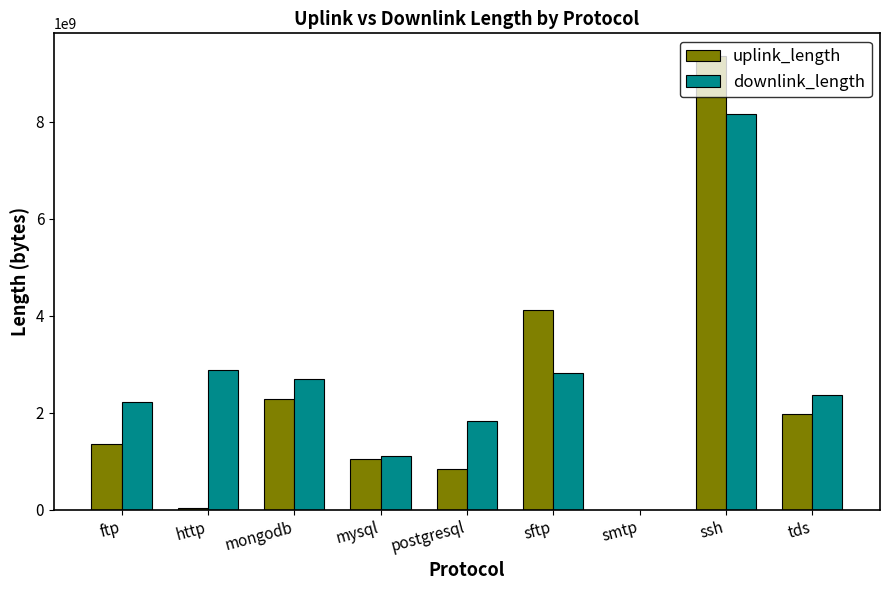

At which label does uplink_length reach its peak?

ssh